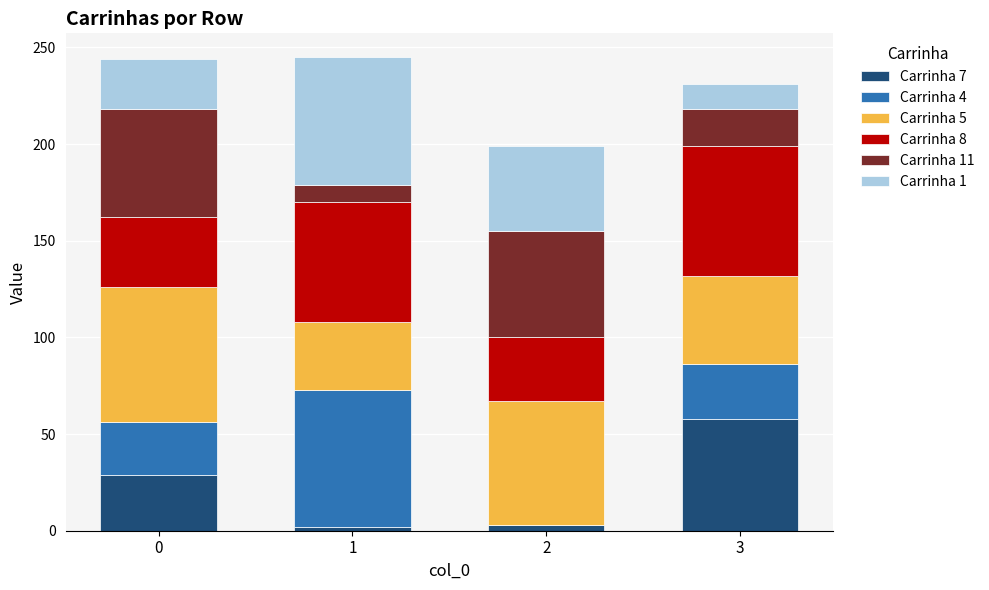

Are the bars horizontal?

No